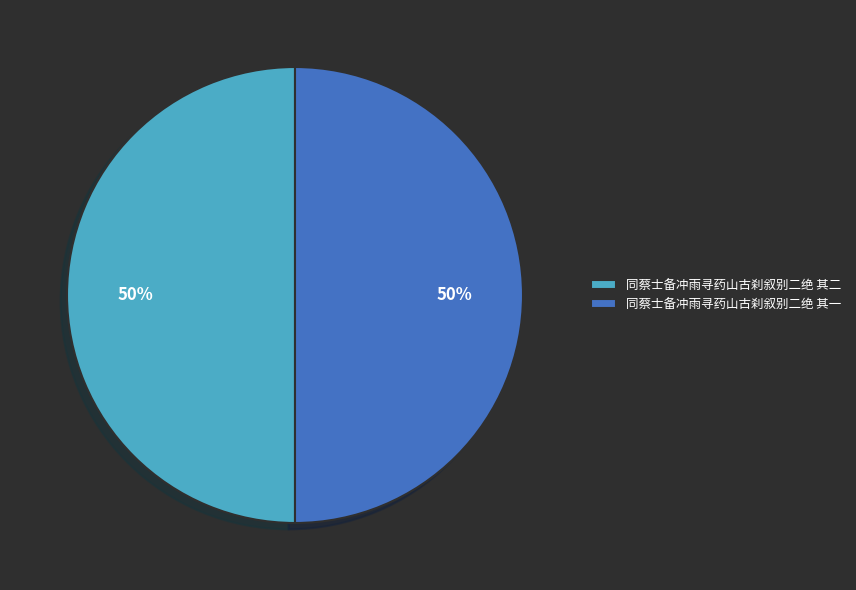

The 同蔡士备冲雨寻药山古刹叙别二绝 其二 slice represents 50% of the pie. True or false?

True